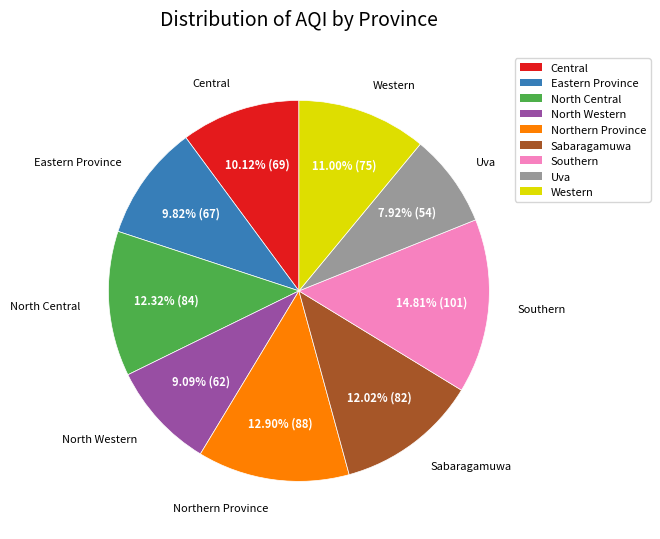

Approximately how many times larger is the value at Northern Province compared to Uva?

1.6